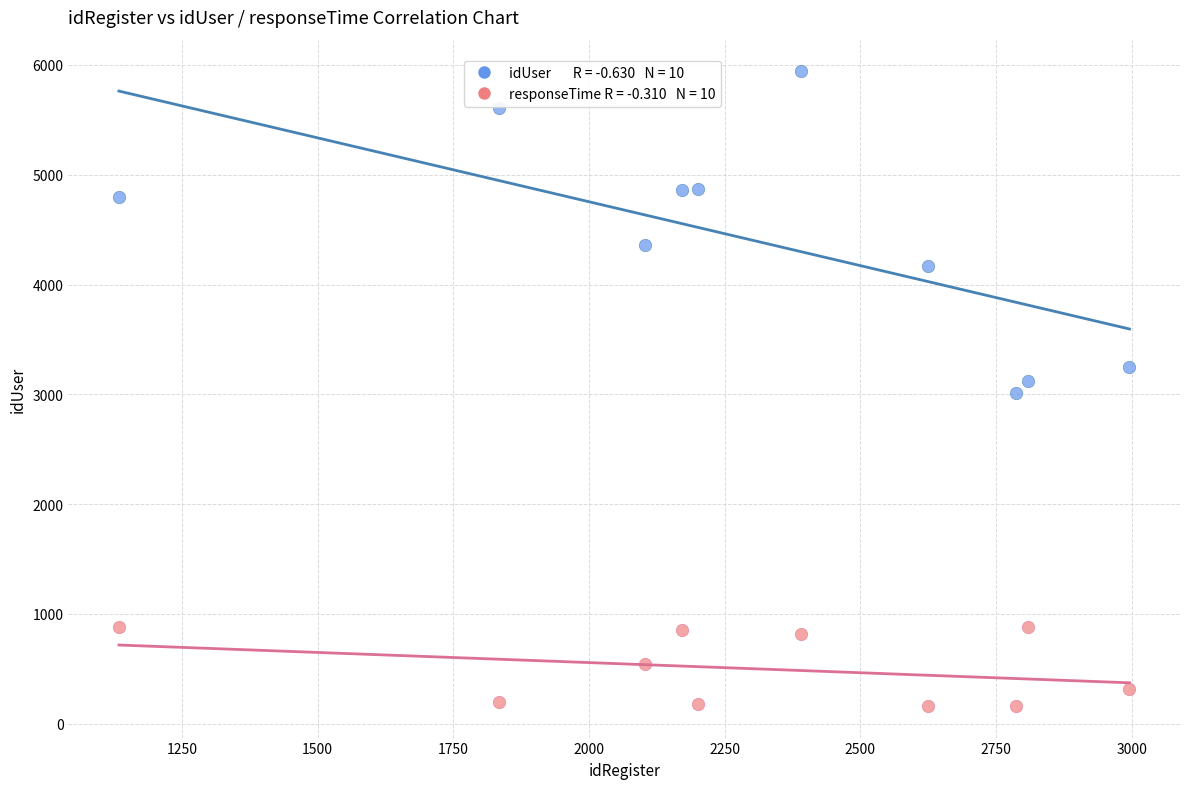

Across all data points, what is the range of X values (max minus min)?

1862